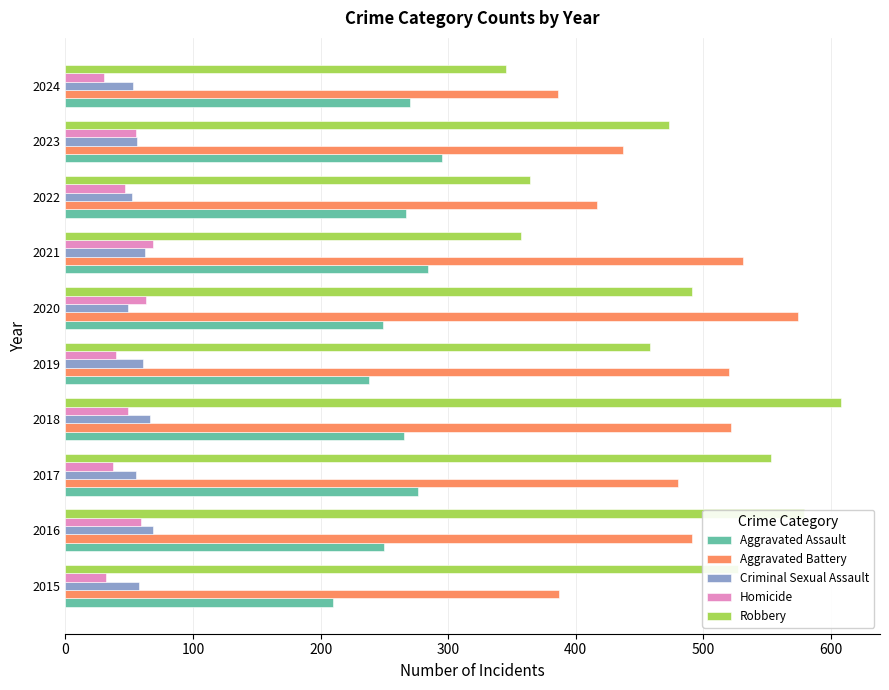

What is the difference between the maximum and minimum values in the Aggravated Battery series?

188